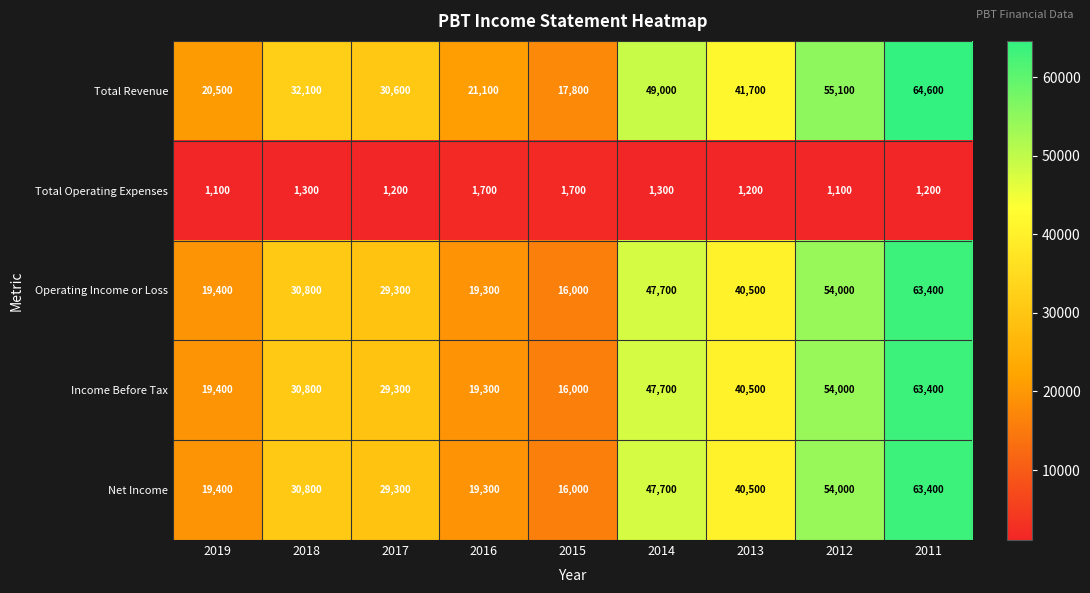

What is the spread (max minus min) of values at 2015?

16100